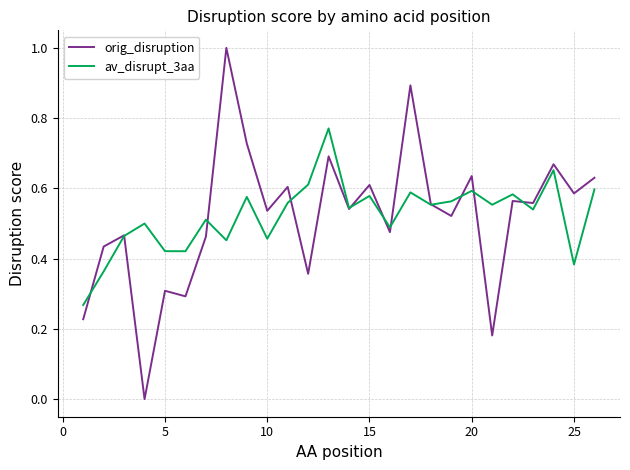

What is the greatest value displayed?

1.0